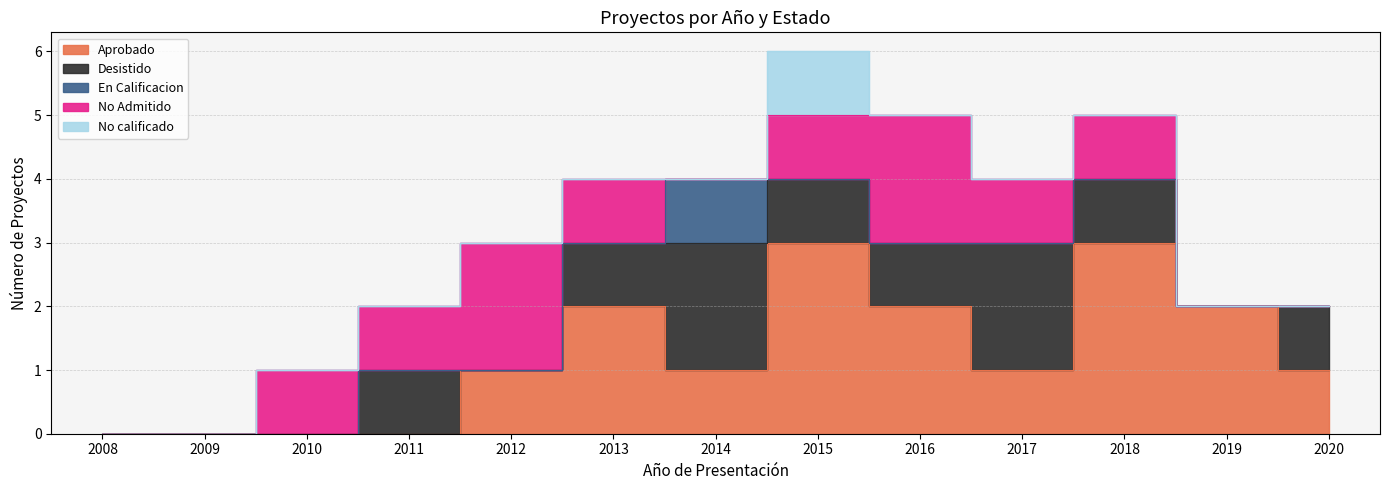

At which category does Desistido reach its first local peak?

2011